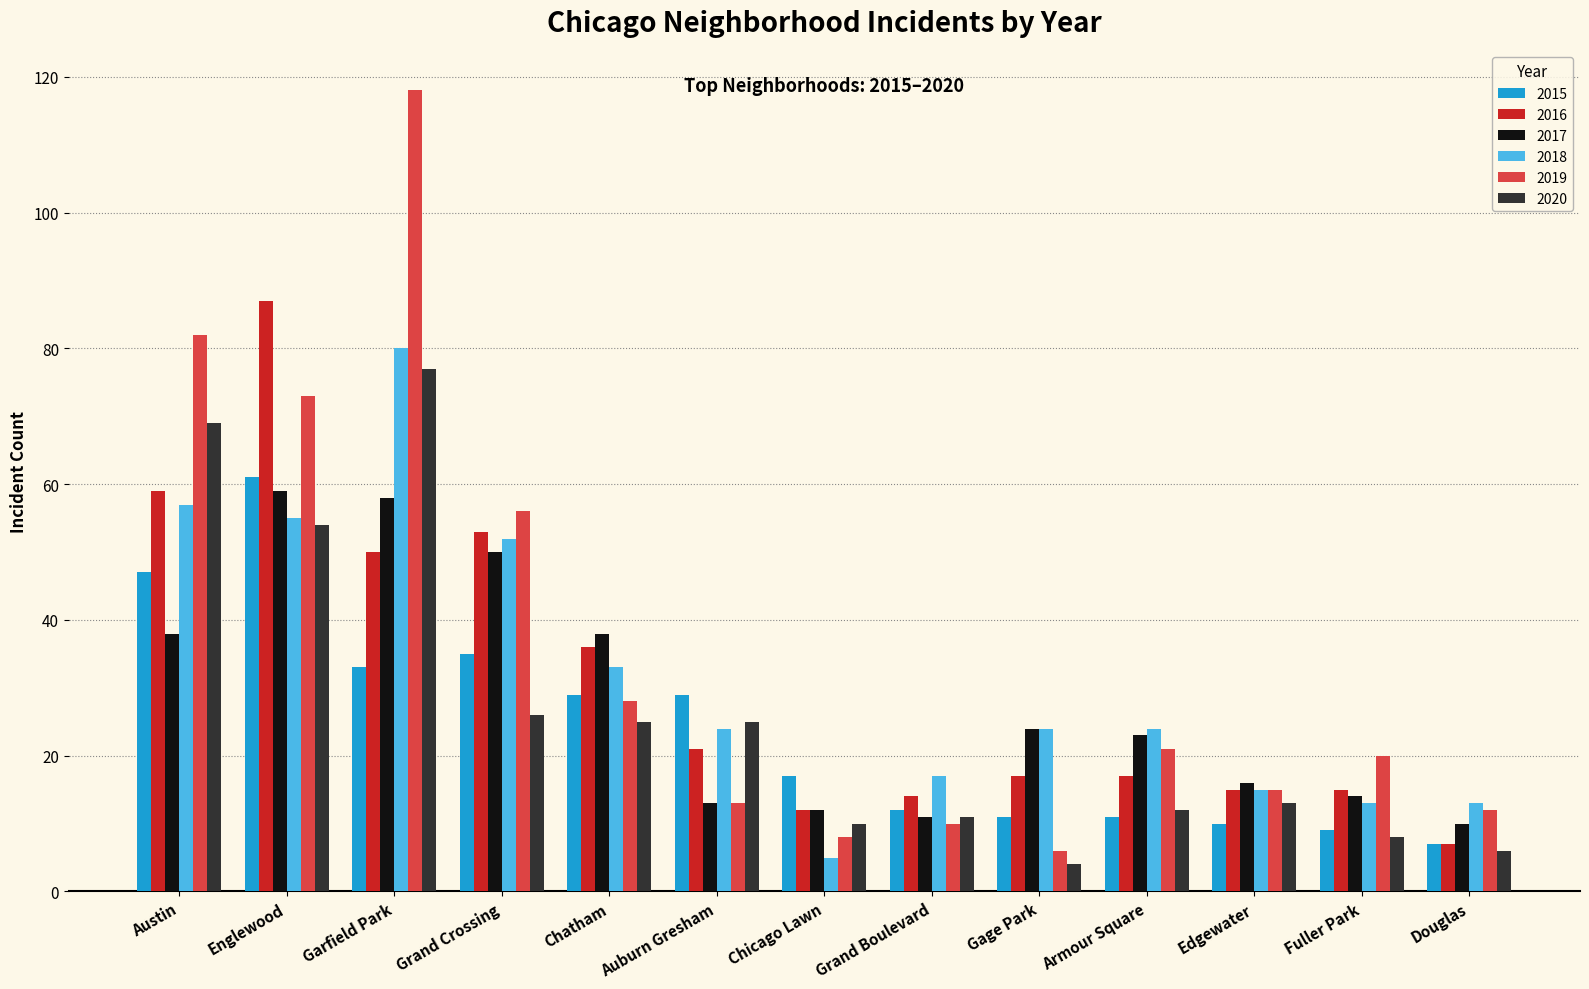

Which category has the lowest value across all series?

Gage Park